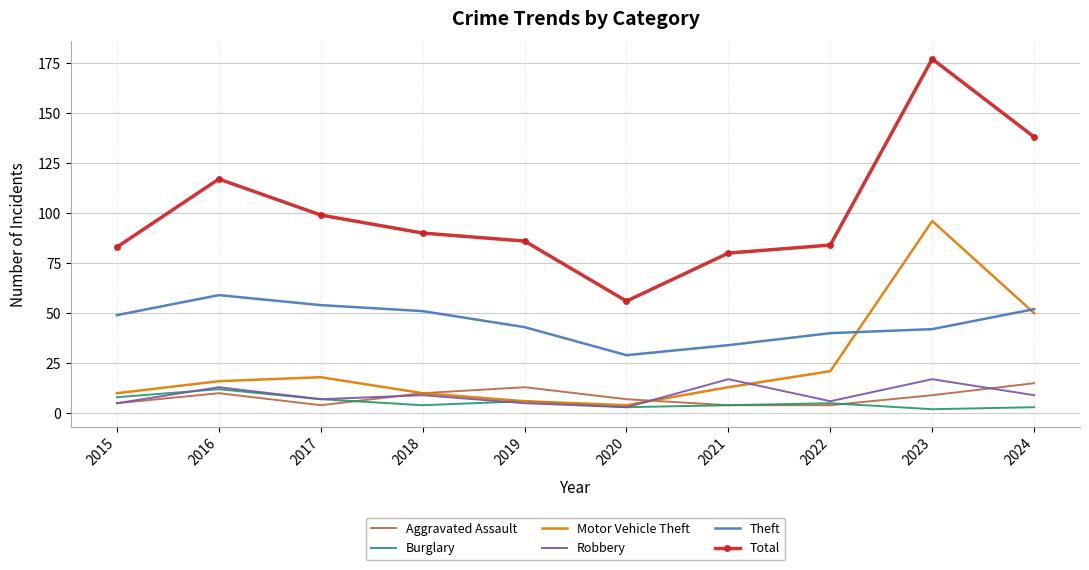

The value of Total at 2018 is 90. True or false?

True